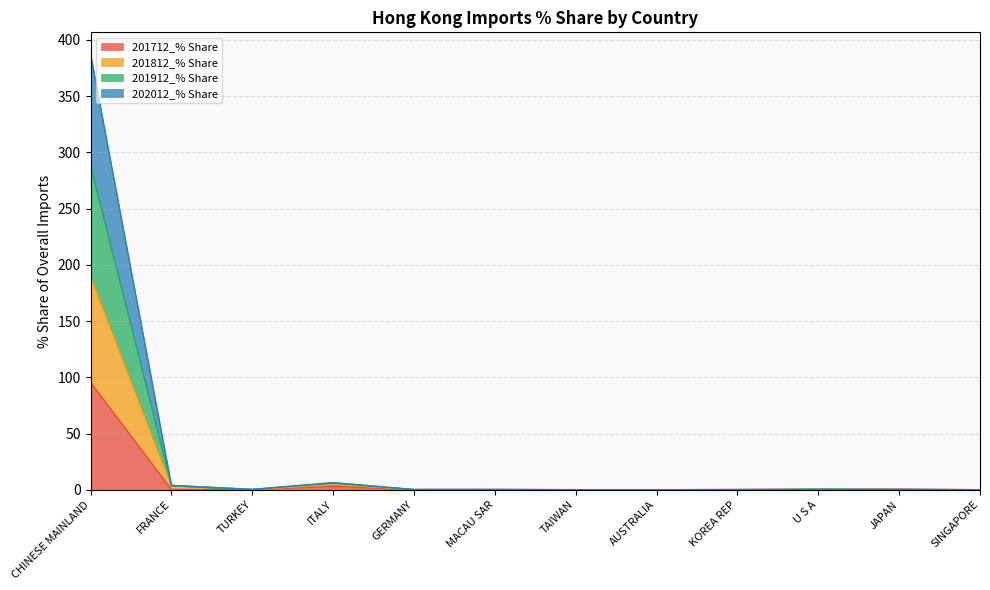

Which series has the largest total across all categories?

201912_% Share